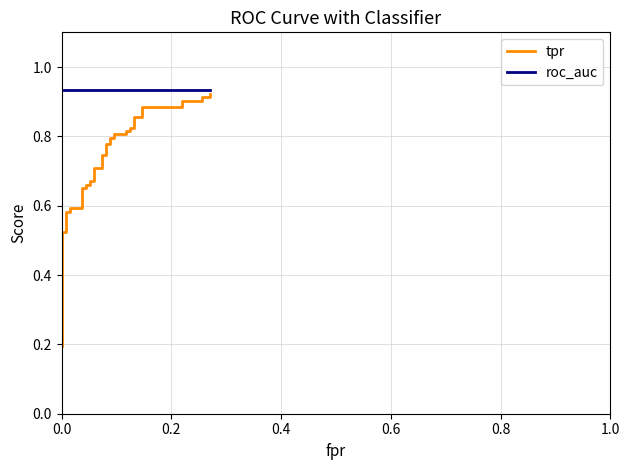

Rank the series by their maximum value, from lowest to highest.

tpr, roc_auc